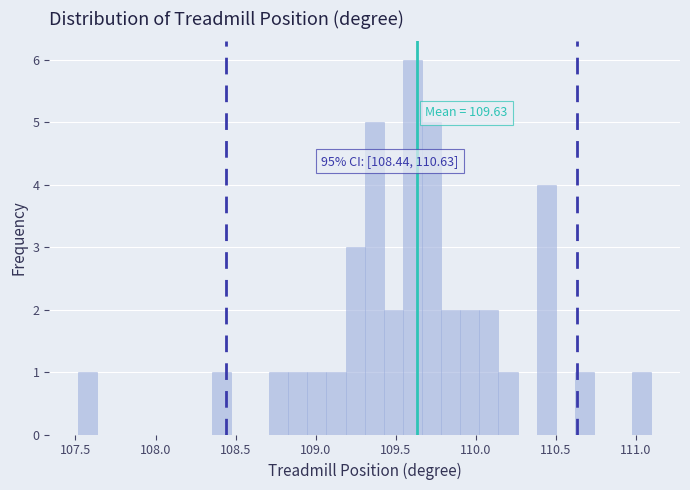

Read against the x-axis, roughly where is the centre of the tallest bar?

109.60